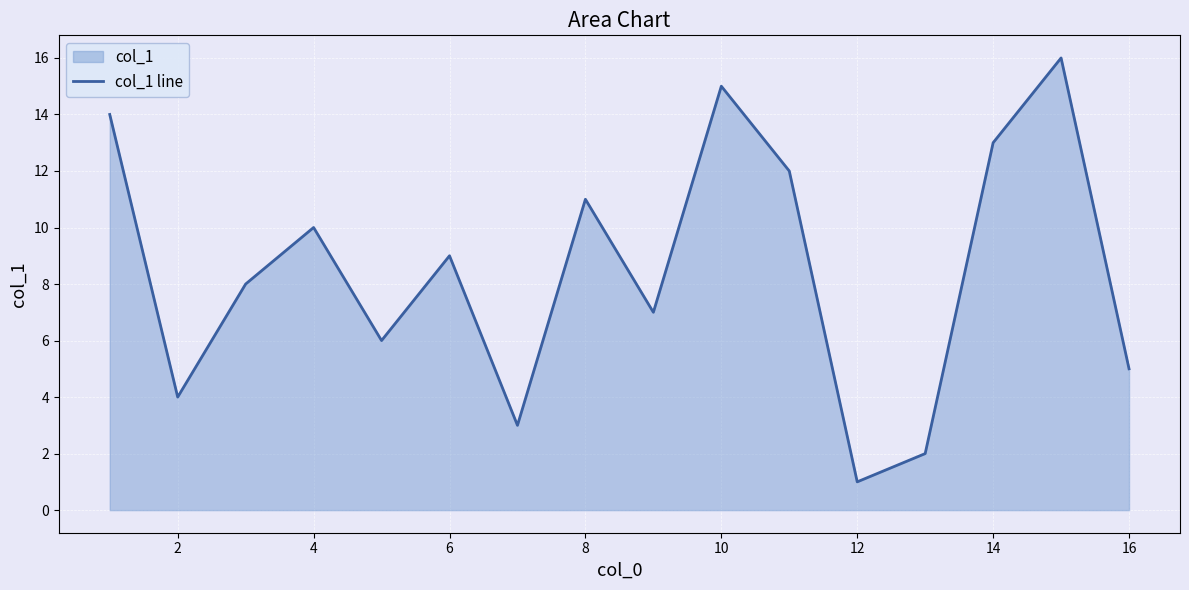

Where is the first local maximum?

4